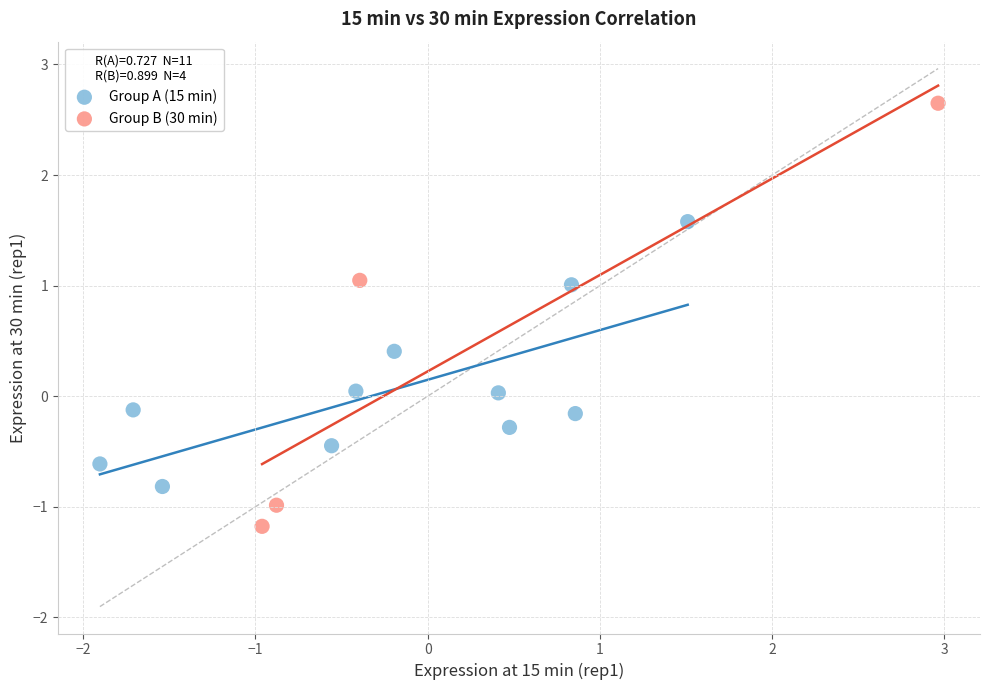

Which series reaches the minimum Y coordinate?

Group B (30 min)